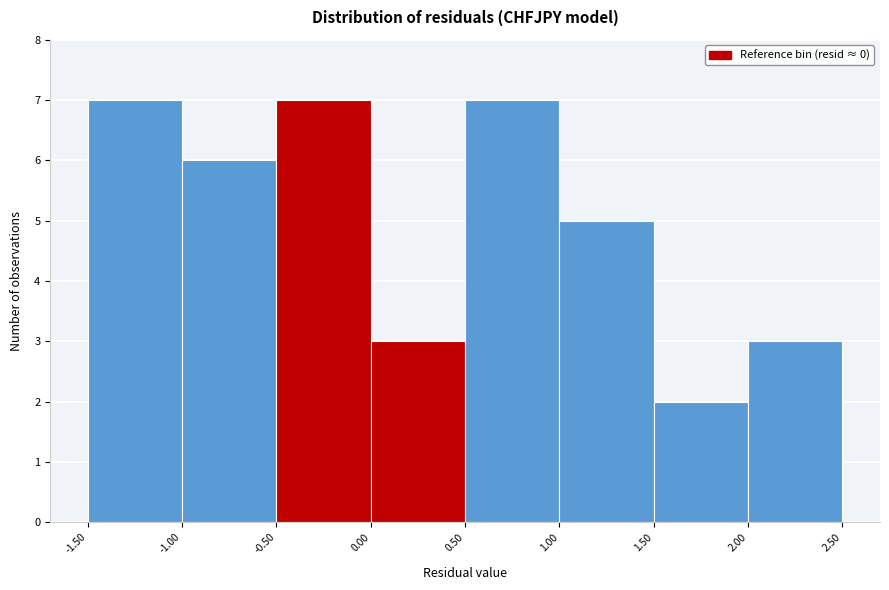

Reading left to right, list every bar in this chart as the range it spans on the x-axis followed by its height. The values are not printed on the chart, so give them approximately, as read against the axis.

-1.50 to -1.00: 7
-1.00 to -0.50: 6
-0.50 to 0.00: 7
0.00 to 0.50: 3
0.50 to 1.00: 7
1.00 to 1.50: 5
1.50 to 2.00: 2
2.00 to 2.50: 3